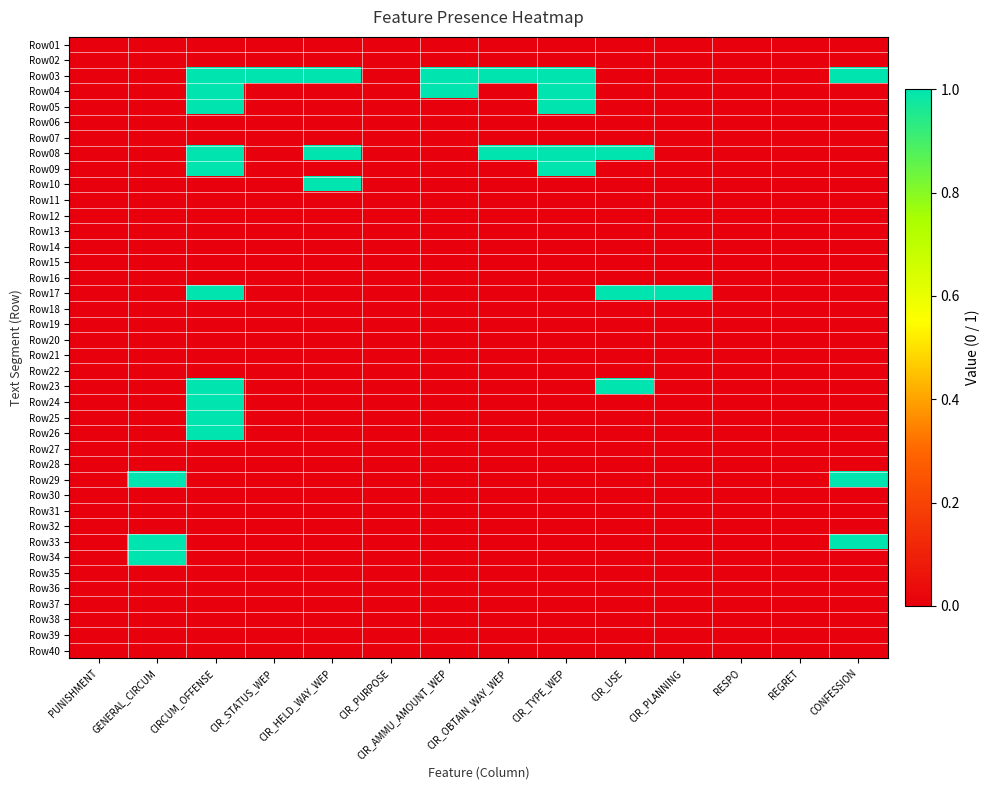

Reading left to right, extract all data points from this chart.

Row01: PUNISHMENT=0	GENERAL_CIRCUM=0	CIRCUM_OFFENSE=0	CIR_STATUS_WEP=0	CIR_HELD_WAY_WEP=0	CIR_PURPOSE=0	CIR_AMMU_AMOUNT_WEP=0	CIR_OBTAIN_WAY_WEP=0	CIR_TYPE_WEP=0	CIR_USE=0	CIR_PLANNING=0	RESPO=0	REGRET=0	CONFESSION=0
Row02: PUNISHMENT=0	GENERAL_CIRCUM=0	CIRCUM_OFFENSE=0	CIR_STATUS_WEP=0	CIR_HELD_WAY_WEP=0	CIR_PURPOSE=0	CIR_AMMU_AMOUNT_WEP=0	CIR_OBTAIN_WAY_WEP=0	CIR_TYPE_WEP=0	CIR_USE=0	CIR_PLANNING=0	RESPO=0	REGRET=0	CONFESSION=0
Row03: PUNISHMENT=0	GENERAL_CIRCUM=0	CIRCUM_OFFENSE=1	CIR_STATUS_WEP=1	CIR_HELD_WAY_WEP=1	CIR_PURPOSE=0	CIR_AMMU_AMOUNT_WEP=1	CIR_OBTAIN_WAY_WEP=1	CIR_TYPE_WEP=1	CIR_USE=0	CIR_PLANNING=0	RESPO=0	REGRET=0	CONFESSION=1
Row04: PUNISHMENT=0	GENERAL_CIRCUM=0	CIRCUM_OFFENSE=1	CIR_STATUS_WEP=0	CIR_HELD_WAY_WEP=0	CIR_PURPOSE=0	CIR_AMMU_AMOUNT_WEP=1	CIR_OBTAIN_WAY_WEP=0	CIR_TYPE_WEP=1	CIR_USE=0	CIR_PLANNING=0	RESPO=0	REGRET=0	CONFESSION=0
Row05: PUNISHMENT=0	GENERAL_CIRCUM=0	CIRCUM_OFFENSE=1	CIR_STATUS_WEP=0	CIR_HELD_WAY_WEP=0	CIR_PURPOSE=0	CIR_AMMU_AMOUNT_WEP=0	CIR_OBTAIN_WAY_WEP=0	CIR_TYPE_WEP=1	CIR_USE=0	CIR_PLANNING=0	RESPO=0	REGRET=0	CONFESSION=0
Row06: PUNISHMENT=0	GENERAL_CIRCUM=0	CIRCUM_OFFENSE=0	CIR_STATUS_WEP=0	CIR_HELD_WAY_WEP=0	CIR_PURPOSE=0	CIR_AMMU_AMOUNT_WEP=0	CIR_OBTAIN_WAY_WEP=0	CIR_TYPE_WEP=0	CIR_USE=0	CIR_PLANNING=0	RESPO=0	REGRET=0	CONFESSION=0
Row07: PUNISHMENT=0	GENERAL_CIRCUM=0	CIRCUM_OFFENSE=0	CIR_STATUS_WEP=0	CIR_HELD_WAY_WEP=0	CIR_PURPOSE=0	CIR_AMMU_AMOUNT_WEP=0	CIR_OBTAIN_WAY_WEP=0	CIR_TYPE_WEP=0	CIR_USE=0	CIR_PLANNING=0	RESPO=0	REGRET=0	CONFESSION=0
Row08: PUNISHMENT=0	GENERAL_CIRCUM=0	CIRCUM_OFFENSE=1	CIR_STATUS_WEP=0	CIR_HELD_WAY_WEP=1	CIR_PURPOSE=0	CIR_AMMU_AMOUNT_WEP=0	CIR_OBTAIN_WAY_WEP=1	CIR_TYPE_WEP=1	CIR_USE=1	CIR_PLANNING=0	RESPO=0	REGRET=0	CONFESSION=0
Row09: PUNISHMENT=0	GENERAL_CIRCUM=0	CIRCUM_OFFENSE=1	CIR_STATUS_WEP=0	CIR_HELD_WAY_WEP=0	CIR_PURPOSE=0	CIR_AMMU_AMOUNT_WEP=0	CIR_OBTAIN_WAY_WEP=0	CIR_TYPE_WEP=1	CIR_USE=0	CIR_PLANNING=0	RESPO=0	REGRET=0	CONFESSION=0
Row10: PUNISHMENT=0	GENERAL_CIRCUM=0	CIRCUM_OFFENSE=0	CIR_STATUS_WEP=0	CIR_HELD_WAY_WEP=1	CIR_PURPOSE=0	CIR_AMMU_AMOUNT_WEP=0	CIR_OBTAIN_WAY_WEP=0	CIR_TYPE_WEP=0	CIR_USE=0	CIR_PLANNING=0	RESPO=0	REGRET=0	CONFESSION=0
Row11: PUNISHMENT=0	GENERAL_CIRCUM=0	CIRCUM_OFFENSE=0	CIR_STATUS_WEP=0	CIR_HELD_WAY_WEP=0	CIR_PURPOSE=0	CIR_AMMU_AMOUNT_WEP=0	CIR_OBTAIN_WAY_WEP=0	CIR_TYPE_WEP=0	CIR_USE=0	CIR_PLANNING=0	RESPO=0	REGRET=0	CONFESSION=0
Row12: PUNISHMENT=0	GENERAL_CIRCUM=0	CIRCUM_OFFENSE=0	CIR_STATUS_WEP=0	CIR_HELD_WAY_WEP=0	CIR_PURPOSE=0	CIR_AMMU_AMOUNT_WEP=0	CIR_OBTAIN_WAY_WEP=0	CIR_TYPE_WEP=0	CIR_USE=0	CIR_PLANNING=0	RESPO=0	REGRET=0	CONFESSION=0
Row13: PUNISHMENT=0	GENERAL_CIRCUM=0	CIRCUM_OFFENSE=0	CIR_STATUS_WEP=0	CIR_HELD_WAY_WEP=0	CIR_PURPOSE=0	CIR_AMMU_AMOUNT_WEP=0	CIR_OBTAIN_WAY_WEP=0	CIR_TYPE_WEP=0	CIR_USE=0	CIR_PLANNING=0	RESPO=0	REGRET=0	CONFESSION=0
Row14: PUNISHMENT=0	GENERAL_CIRCUM=0	CIRCUM_OFFENSE=0	CIR_STATUS_WEP=0	CIR_HELD_WAY_WEP=0	CIR_PURPOSE=0	CIR_AMMU_AMOUNT_WEP=0	CIR_OBTAIN_WAY_WEP=0	CIR_TYPE_WEP=0	CIR_USE=0	CIR_PLANNING=0	RESPO=0	REGRET=0	CONFESSION=0
Row15: PUNISHMENT=0	GENERAL_CIRCUM=0	CIRCUM_OFFENSE=0	CIR_STATUS_WEP=0	CIR_HELD_WAY_WEP=0	CIR_PURPOSE=0	CIR_AMMU_AMOUNT_WEP=0	CIR_OBTAIN_WAY_WEP=0	CIR_TYPE_WEP=0	CIR_USE=0	CIR_PLANNING=0	RESPO=0	REGRET=0	CONFESSION=0
Row16: PUNISHMENT=0	GENERAL_CIRCUM=0	CIRCUM_OFFENSE=0	CIR_STATUS_WEP=0	CIR_HELD_WAY_WEP=0	CIR_PURPOSE=0	CIR_AMMU_AMOUNT_WEP=0	CIR_OBTAIN_WAY_WEP=0	CIR_TYPE_WEP=0	CIR_USE=0	CIR_PLANNING=0	RESPO=0	REGRET=0	CONFESSION=0
Row17: PUNISHMENT=0	GENERAL_CIRCUM=0	CIRCUM_OFFENSE=1	CIR_STATUS_WEP=0	CIR_HELD_WAY_WEP=0	CIR_PURPOSE=0	CIR_AMMU_AMOUNT_WEP=0	CIR_OBTAIN_WAY_WEP=0	CIR_TYPE_WEP=0	CIR_USE=1	CIR_PLANNING=1	RESPO=0	REGRET=0	CONFESSION=0
Row18: PUNISHMENT=0	GENERAL_CIRCUM=0	CIRCUM_OFFENSE=0	CIR_STATUS_WEP=0	CIR_HELD_WAY_WEP=0	CIR_PURPOSE=0	CIR_AMMU_AMOUNT_WEP=0	CIR_OBTAIN_WAY_WEP=0	CIR_TYPE_WEP=0	CIR_USE=0	CIR_PLANNING=0	RESPO=0	REGRET=0	CONFESSION=0
Row19: PUNISHMENT=0	GENERAL_CIRCUM=0	CIRCUM_OFFENSE=0	CIR_STATUS_WEP=0	CIR_HELD_WAY_WEP=0	CIR_PURPOSE=0	CIR_AMMU_AMOUNT_WEP=0	CIR_OBTAIN_WAY_WEP=0	CIR_TYPE_WEP=0	CIR_USE=0	CIR_PLANNING=0	RESPO=0	REGRET=0	CONFESSION=0
Row20: PUNISHMENT=0	GENERAL_CIRCUM=0	CIRCUM_OFFENSE=0	CIR_STATUS_WEP=0	CIR_HELD_WAY_WEP=0	CIR_PURPOSE=0	CIR_AMMU_AMOUNT_WEP=0	CIR_OBTAIN_WAY_WEP=0	CIR_TYPE_WEP=0	CIR_USE=0	CIR_PLANNING=0	RESPO=0	REGRET=0	CONFESSION=0
Row21: PUNISHMENT=0	GENERAL_CIRCUM=0	CIRCUM_OFFENSE=0	CIR_STATUS_WEP=0	CIR_HELD_WAY_WEP=0	CIR_PURPOSE=0	CIR_AMMU_AMOUNT_WEP=0	CIR_OBTAIN_WAY_WEP=0	CIR_TYPE_WEP=0	CIR_USE=0	CIR_PLANNING=0	RESPO=0	REGRET=0	CONFESSION=0
Row22: PUNISHMENT=0	GENERAL_CIRCUM=0	CIRCUM_OFFENSE=0	CIR_STATUS_WEP=0	CIR_HELD_WAY_WEP=0	CIR_PURPOSE=0	CIR_AMMU_AMOUNT_WEP=0	CIR_OBTAIN_WAY_WEP=0	CIR_TYPE_WEP=0	CIR_USE=0	CIR_PLANNING=0	RESPO=0	REGRET=0	CONFESSION=0
Row23: PUNISHMENT=0	GENERAL_CIRCUM=0	CIRCUM_OFFENSE=1	CIR_STATUS_WEP=0	CIR_HELD_WAY_WEP=0	CIR_PURPOSE=0	CIR_AMMU_AMOUNT_WEP=0	CIR_OBTAIN_WAY_WEP=0	CIR_TYPE_WEP=0	CIR_USE=1	CIR_PLANNING=0	RESPO=0	REGRET=0	CONFESSION=0
Row24: PUNISHMENT=0	GENERAL_CIRCUM=0	CIRCUM_OFFENSE=1	CIR_STATUS_WEP=0	CIR_HELD_WAY_WEP=0	CIR_PURPOSE=0	CIR_AMMU_AMOUNT_WEP=0	CIR_OBTAIN_WAY_WEP=0	CIR_TYPE_WEP=0	CIR_USE=0	CIR_PLANNING=0	RESPO=0	REGRET=0	CONFESSION=0
Row25: PUNISHMENT=0	GENERAL_CIRCUM=0	CIRCUM_OFFENSE=1	CIR_STATUS_WEP=0	CIR_HELD_WAY_WEP=0	CIR_PURPOSE=0	CIR_AMMU_AMOUNT_WEP=0	CIR_OBTAIN_WAY_WEP=0	CIR_TYPE_WEP=0	CIR_USE=0	CIR_PLANNING=0	RESPO=0	REGRET=0	CONFESSION=0
Row26: PUNISHMENT=0	GENERAL_CIRCUM=0	CIRCUM_OFFENSE=1	CIR_STATUS_WEP=0	CIR_HELD_WAY_WEP=0	CIR_PURPOSE=0	CIR_AMMU_AMOUNT_WEP=0	CIR_OBTAIN_WAY_WEP=0	CIR_TYPE_WEP=0	CIR_USE=0	CIR_PLANNING=0	RESPO=0	REGRET=0	CONFESSION=0
Row27: PUNISHMENT=0	GENERAL_CIRCUM=0	CIRCUM_OFFENSE=0	CIR_STATUS_WEP=0	CIR_HELD_WAY_WEP=0	CIR_PURPOSE=0	CIR_AMMU_AMOUNT_WEP=0	CIR_OBTAIN_WAY_WEP=0	CIR_TYPE_WEP=0	CIR_USE=0	CIR_PLANNING=0	RESPO=0	REGRET=0	CONFESSION=0
Row28: PUNISHMENT=0	GENERAL_CIRCUM=0	CIRCUM_OFFENSE=0	CIR_STATUS_WEP=0	CIR_HELD_WAY_WEP=0	CIR_PURPOSE=0	CIR_AMMU_AMOUNT_WEP=0	CIR_OBTAIN_WAY_WEP=0	CIR_TYPE_WEP=0	CIR_USE=0	CIR_PLANNING=0	RESPO=0	REGRET=0	CONFESSION=0
Row29: PUNISHMENT=0	GENERAL_CIRCUM=1	CIRCUM_OFFENSE=0	CIR_STATUS_WEP=0	CIR_HELD_WAY_WEP=0	CIR_PURPOSE=0	CIR_AMMU_AMOUNT_WEP=0	CIR_OBTAIN_WAY_WEP=0	CIR_TYPE_WEP=0	CIR_USE=0	CIR_PLANNING=0	RESPO=0	REGRET=0	CONFESSION=1
Row30: PUNISHMENT=0	GENERAL_CIRCUM=0	CIRCUM_OFFENSE=0	CIR_STATUS_WEP=0	CIR_HELD_WAY_WEP=0	CIR_PURPOSE=0	CIR_AMMU_AMOUNT_WEP=0	CIR_OBTAIN_WAY_WEP=0	CIR_TYPE_WEP=0	CIR_USE=0	CIR_PLANNING=0	RESPO=0	REGRET=0	CONFESSION=0
Row31: PUNISHMENT=0	GENERAL_CIRCUM=0	CIRCUM_OFFENSE=0	CIR_STATUS_WEP=0	CIR_HELD_WAY_WEP=0	CIR_PURPOSE=0	CIR_AMMU_AMOUNT_WEP=0	CIR_OBTAIN_WAY_WEP=0	CIR_TYPE_WEP=0	CIR_USE=0	CIR_PLANNING=0	RESPO=0	REGRET=0	CONFESSION=0
Row32: PUNISHMENT=0	GENERAL_CIRCUM=0	CIRCUM_OFFENSE=0	CIR_STATUS_WEP=0	CIR_HELD_WAY_WEP=0	CIR_PURPOSE=0	CIR_AMMU_AMOUNT_WEP=0	CIR_OBTAIN_WAY_WEP=0	CIR_TYPE_WEP=0	CIR_USE=0	CIR_PLANNING=0	RESPO=0	REGRET=0	CONFESSION=0
Row33: PUNISHMENT=0	GENERAL_CIRCUM=1	CIRCUM_OFFENSE=0	CIR_STATUS_WEP=0	CIR_HELD_WAY_WEP=0	CIR_PURPOSE=0	CIR_AMMU_AMOUNT_WEP=0	CIR_OBTAIN_WAY_WEP=0	CIR_TYPE_WEP=0	CIR_USE=0	CIR_PLANNING=0	RESPO=0	REGRET=0	CONFESSION=1
Row34: PUNISHMENT=0	GENERAL_CIRCUM=1	CIRCUM_OFFENSE=0	CIR_STATUS_WEP=0	CIR_HELD_WAY_WEP=0	CIR_PURPOSE=0	CIR_AMMU_AMOUNT_WEP=0	CIR_OBTAIN_WAY_WEP=0	CIR_TYPE_WEP=0	CIR_USE=0	CIR_PLANNING=0	RESPO=0	REGRET=0	CONFESSION=0
Row35: PUNISHMENT=0	GENERAL_CIRCUM=0	CIRCUM_OFFENSE=0	CIR_STATUS_WEP=0	CIR_HELD_WAY_WEP=0	CIR_PURPOSE=0	CIR_AMMU_AMOUNT_WEP=0	CIR_OBTAIN_WAY_WEP=0	CIR_TYPE_WEP=0	CIR_USE=0	CIR_PLANNING=0	RESPO=0	REGRET=0	CONFESSION=0
Row36: PUNISHMENT=0	GENERAL_CIRCUM=0	CIRCUM_OFFENSE=0	CIR_STATUS_WEP=0	CIR_HELD_WAY_WEP=0	CIR_PURPOSE=0	CIR_AMMU_AMOUNT_WEP=0	CIR_OBTAIN_WAY_WEP=0	CIR_TYPE_WEP=0	CIR_USE=0	CIR_PLANNING=0	RESPO=0	REGRET=0	CONFESSION=0
Row37: PUNISHMENT=0	GENERAL_CIRCUM=0	CIRCUM_OFFENSE=0	CIR_STATUS_WEP=0	CIR_HELD_WAY_WEP=0	CIR_PURPOSE=0	CIR_AMMU_AMOUNT_WEP=0	CIR_OBTAIN_WAY_WEP=0	CIR_TYPE_WEP=0	CIR_USE=0	CIR_PLANNING=0	RESPO=0	REGRET=0	CONFESSION=0
Row38: PUNISHMENT=0	GENERAL_CIRCUM=0	CIRCUM_OFFENSE=0	CIR_STATUS_WEP=0	CIR_HELD_WAY_WEP=0	CIR_PURPOSE=0	CIR_AMMU_AMOUNT_WEP=0	CIR_OBTAIN_WAY_WEP=0	CIR_TYPE_WEP=0	CIR_USE=0	CIR_PLANNING=0	RESPO=0	REGRET=0	CONFESSION=0
Row39: PUNISHMENT=0	GENERAL_CIRCUM=0	CIRCUM_OFFENSE=0	CIR_STATUS_WEP=0	CIR_HELD_WAY_WEP=0	CIR_PURPOSE=0	CIR_AMMU_AMOUNT_WEP=0	CIR_OBTAIN_WAY_WEP=0	CIR_TYPE_WEP=0	CIR_USE=0	CIR_PLANNING=0	RESPO=0	REGRET=0	CONFESSION=0
Row40: PUNISHMENT=0	GENERAL_CIRCUM=0	CIRCUM_OFFENSE=0	CIR_STATUS_WEP=0	CIR_HELD_WAY_WEP=0	CIR_PURPOSE=0	CIR_AMMU_AMOUNT_WEP=0	CIR_OBTAIN_WAY_WEP=0	CIR_TYPE_WEP=0	CIR_USE=0	CIR_PLANNING=0	RESPO=0	REGRET=0	CONFESSION=0